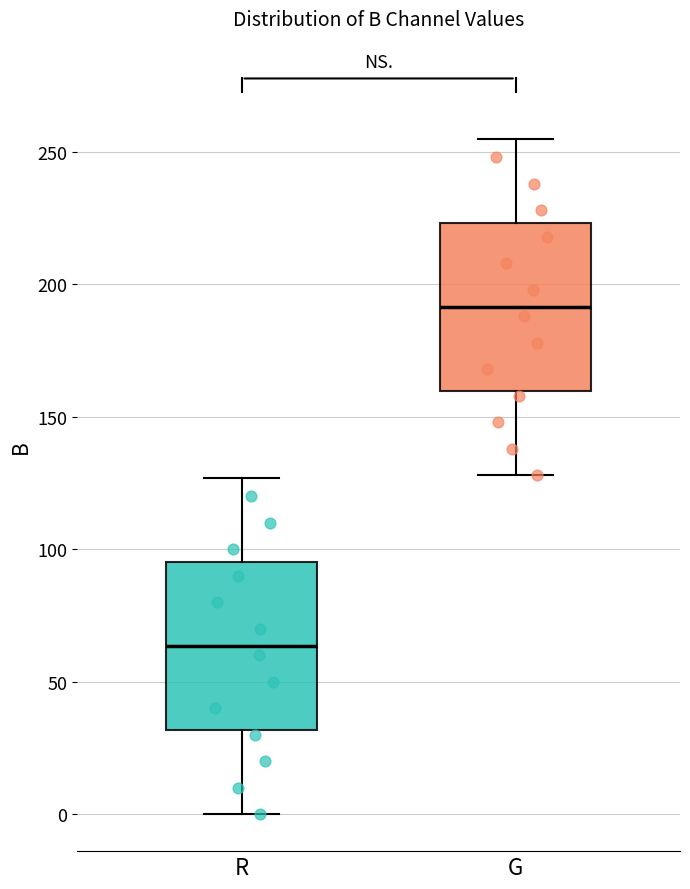

Reading left to right, read every box against the y-axis: the position of its median line, the range the box covers, and the ends of its whiskers. The values are not printed on the chart, so give them approximately, as read against the axis.

R: median 65, box 30 to 95, whiskers 0 to 125
G: median 190, box 160 to 225, whiskers 130 to 255